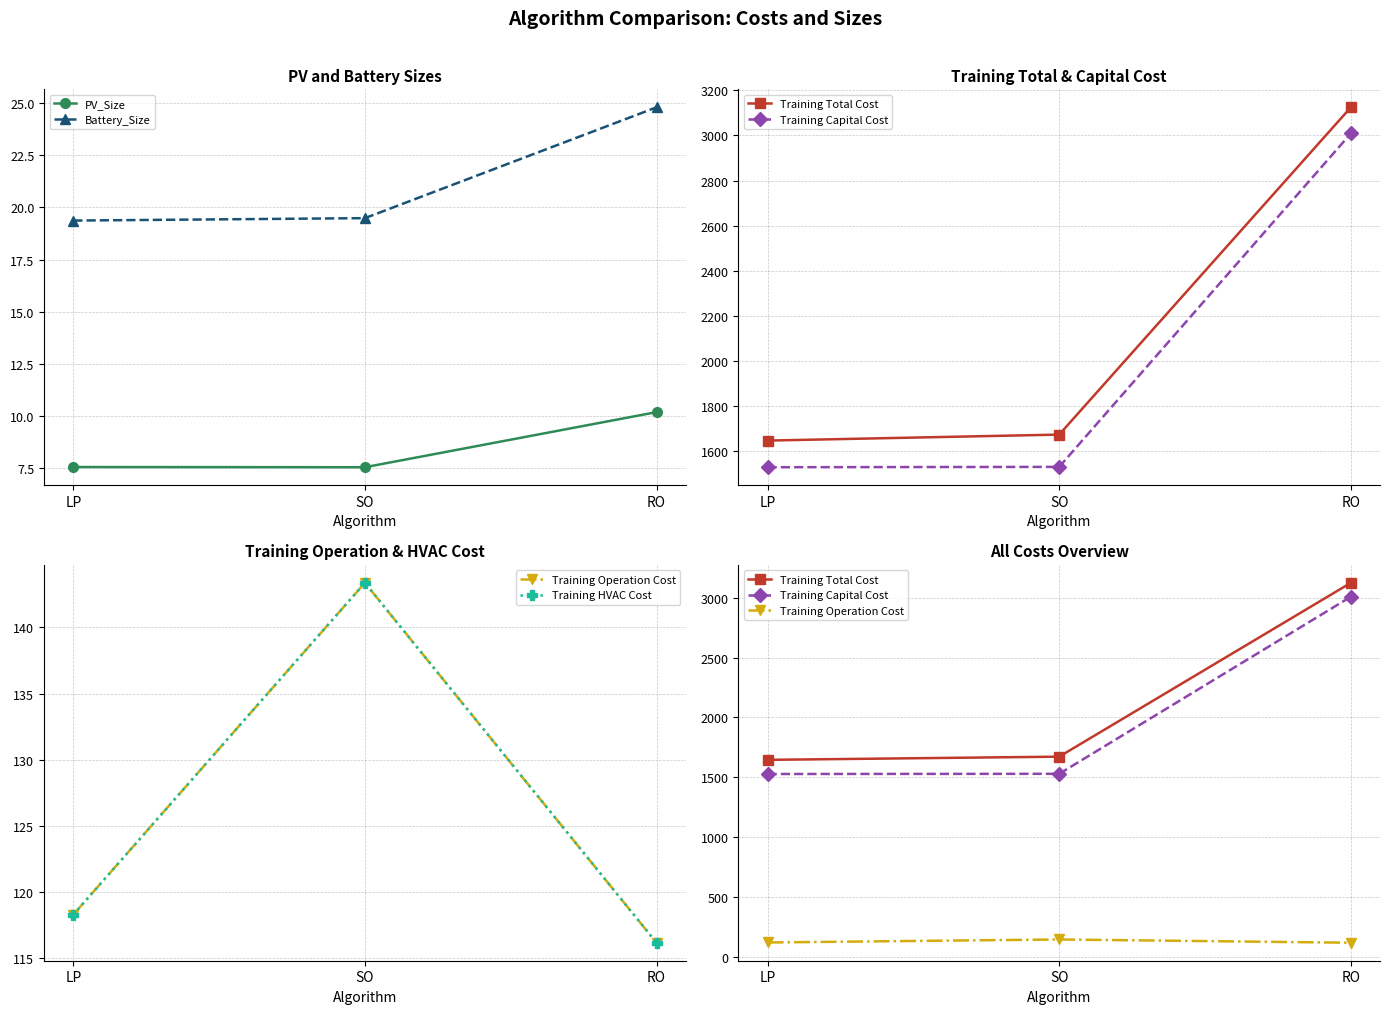

What is the difference between the Battery_Size values at RO and SO?

5.3